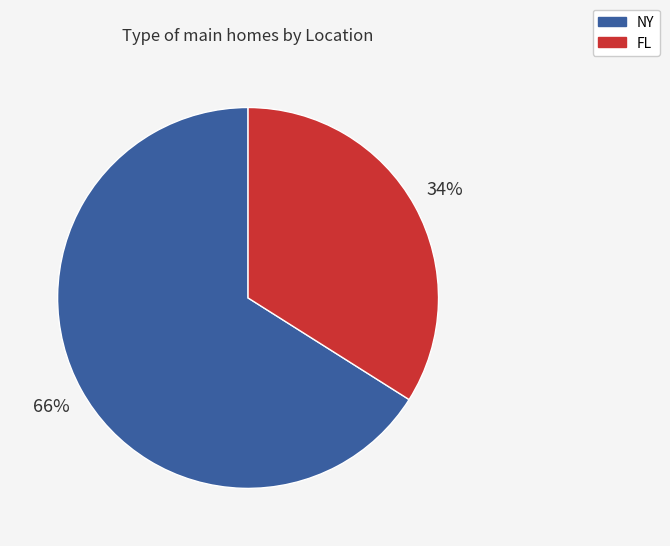

Which slice represents more than half of the pie?

NY